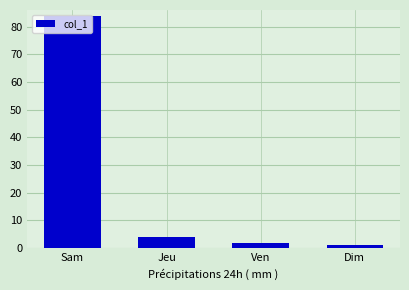

What is the label of the 1st bar from the left?

Sam